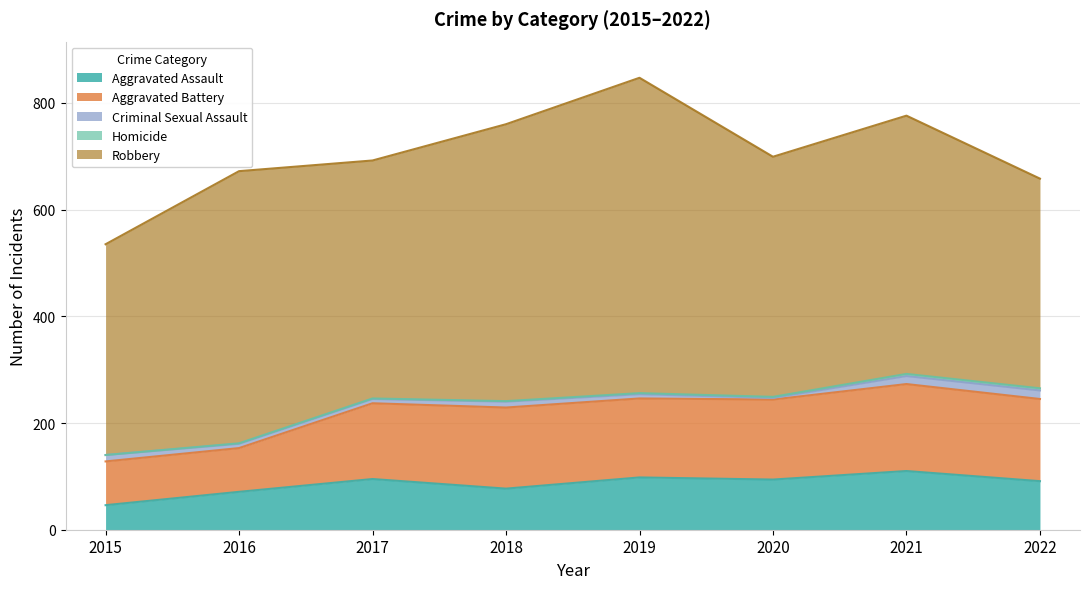

At which label is Aggravated Battery closest to 122?

2017